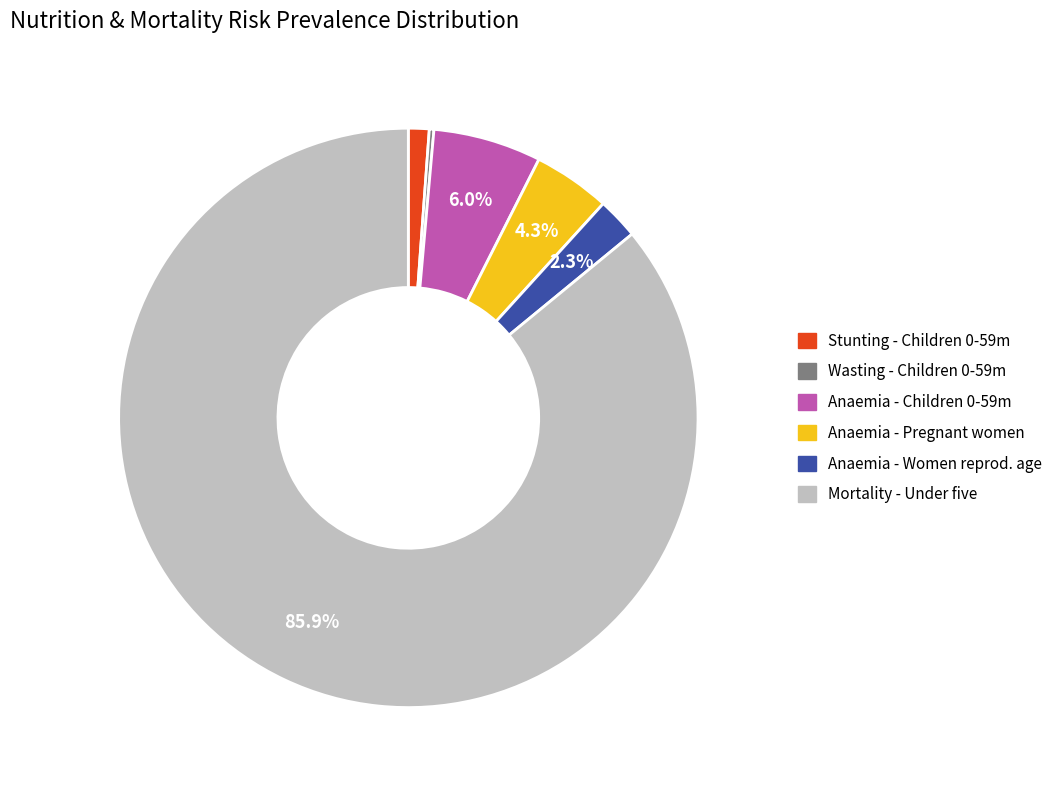

Does any single category account for the majority?

Yes